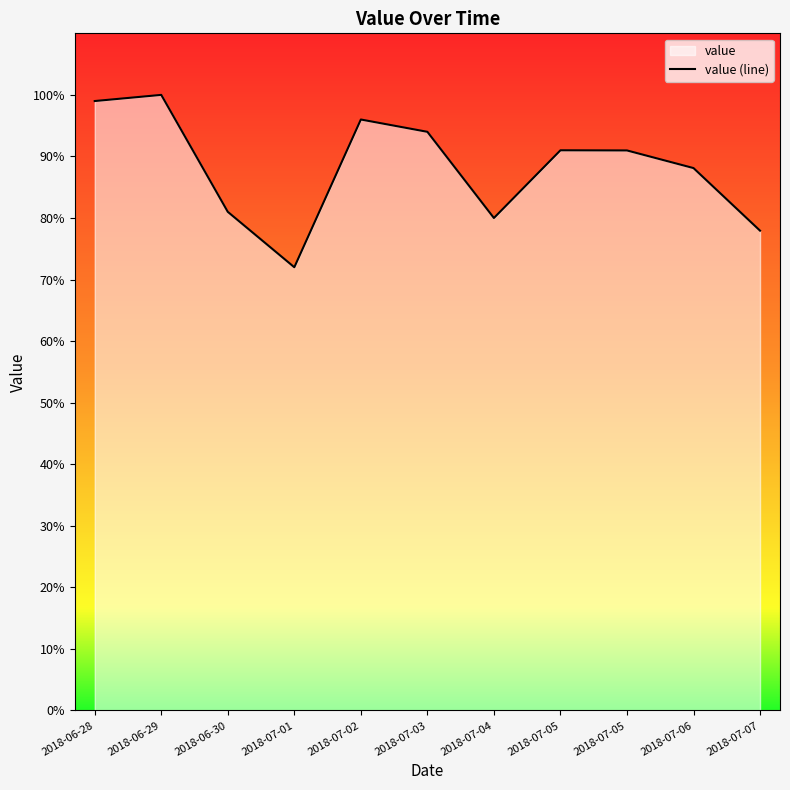

Where is the data nearest to the value 86?

2018-07-06